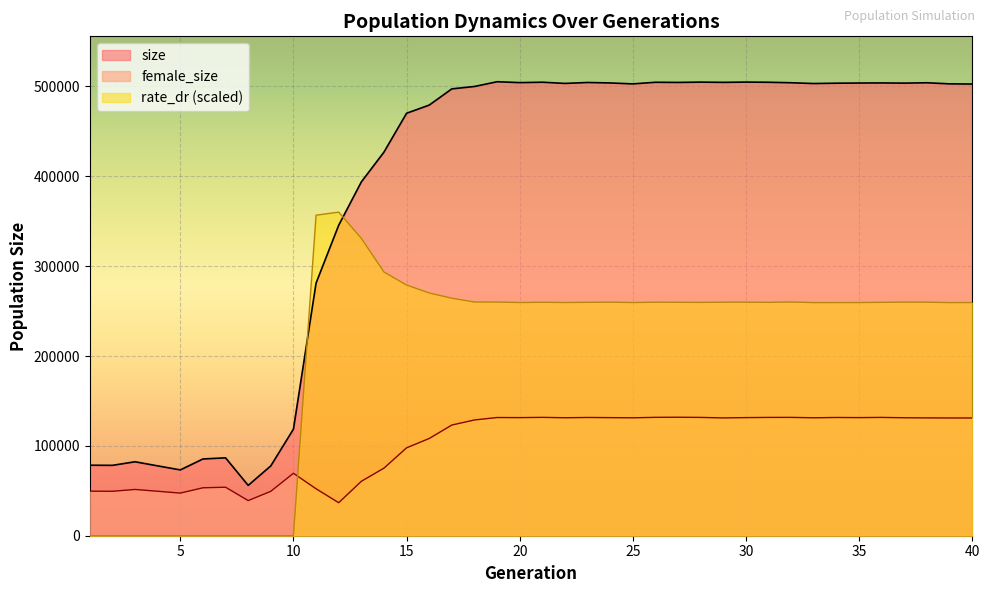

True or false: rate_dr has more than 2 points higher than both neighbors.

True